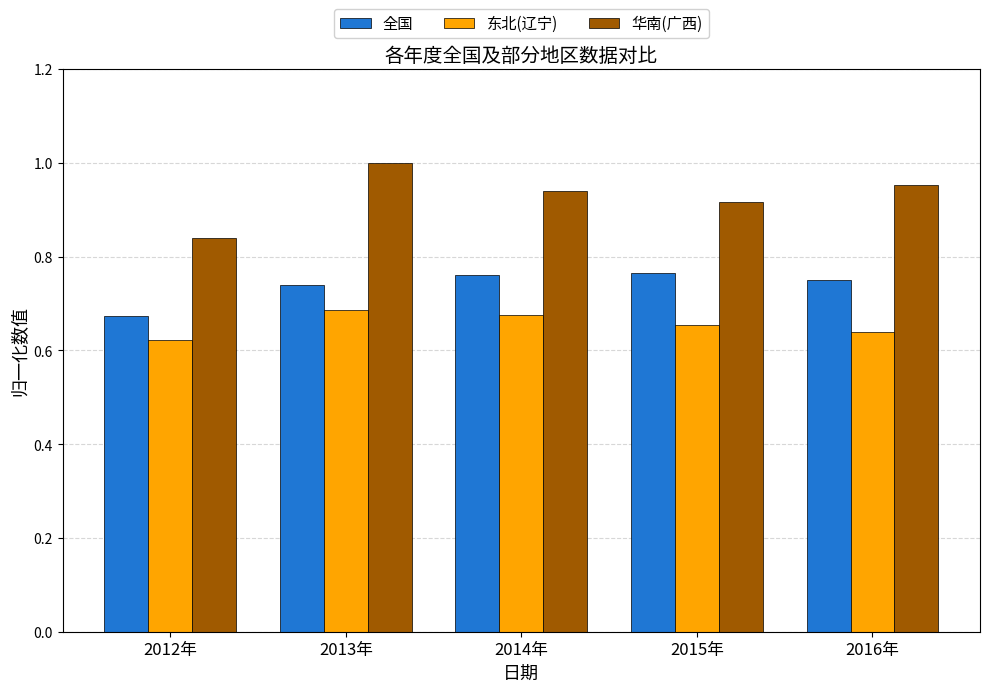

How many distinct data groups are displayed?

3